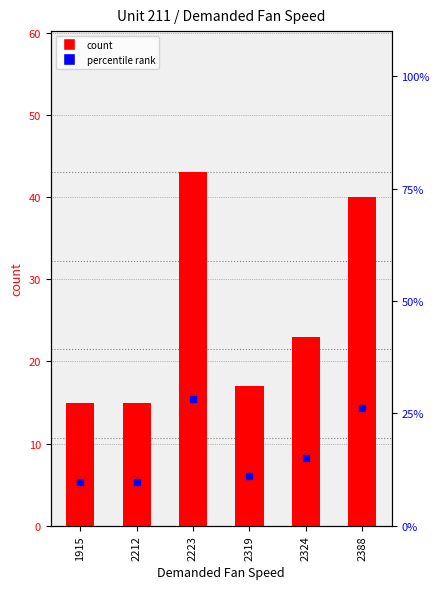

At how many categories does at least one series exceed 22?

3